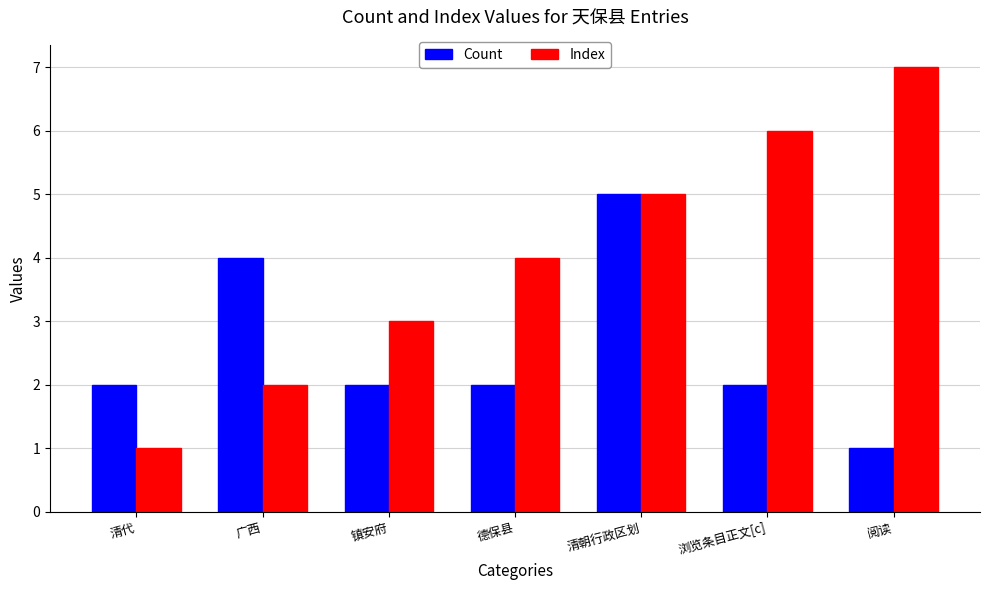

List the labels in order of Index value, smallest first.

清代, 广西, 镇安府, 德保县, 清朝行政区划, 浏览条目正文[c], 阅读